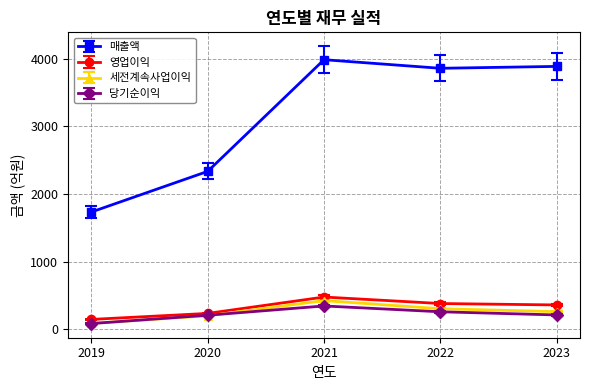

Is the value of 당기순이익 at 2021 greater than the value of 영업이익 at 2021?

No